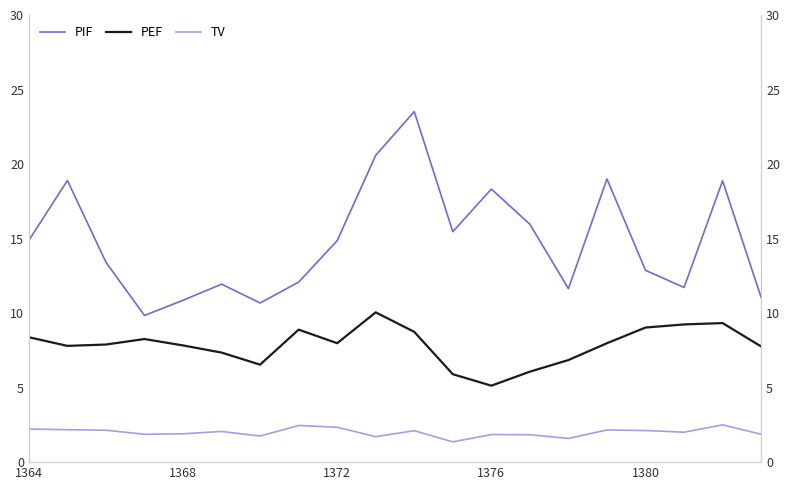

The PEF series shows 3.7 at 11. True or false?

False